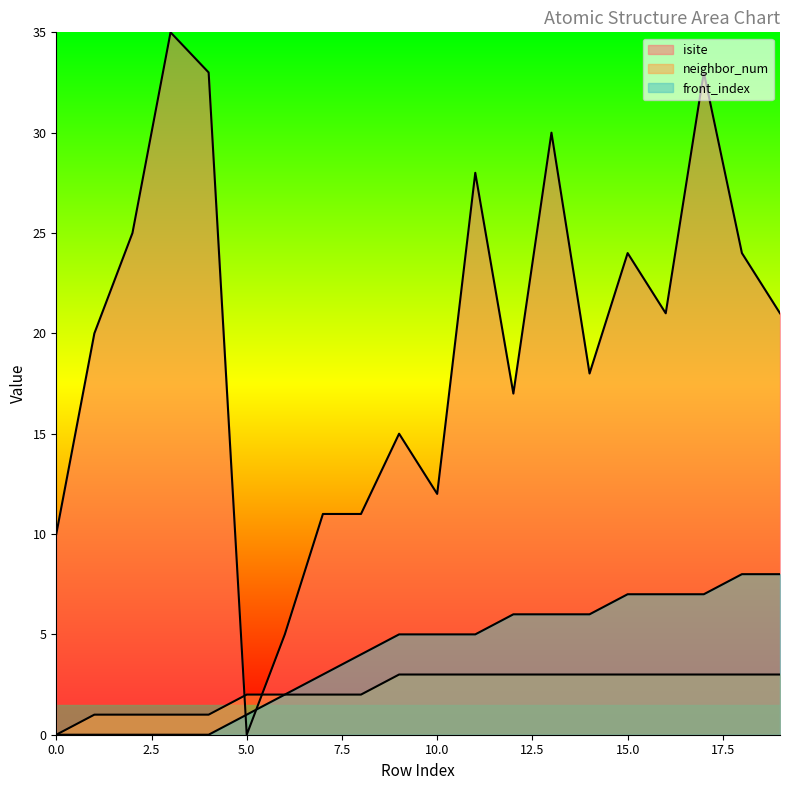

At which label does isite reach its peak?

3